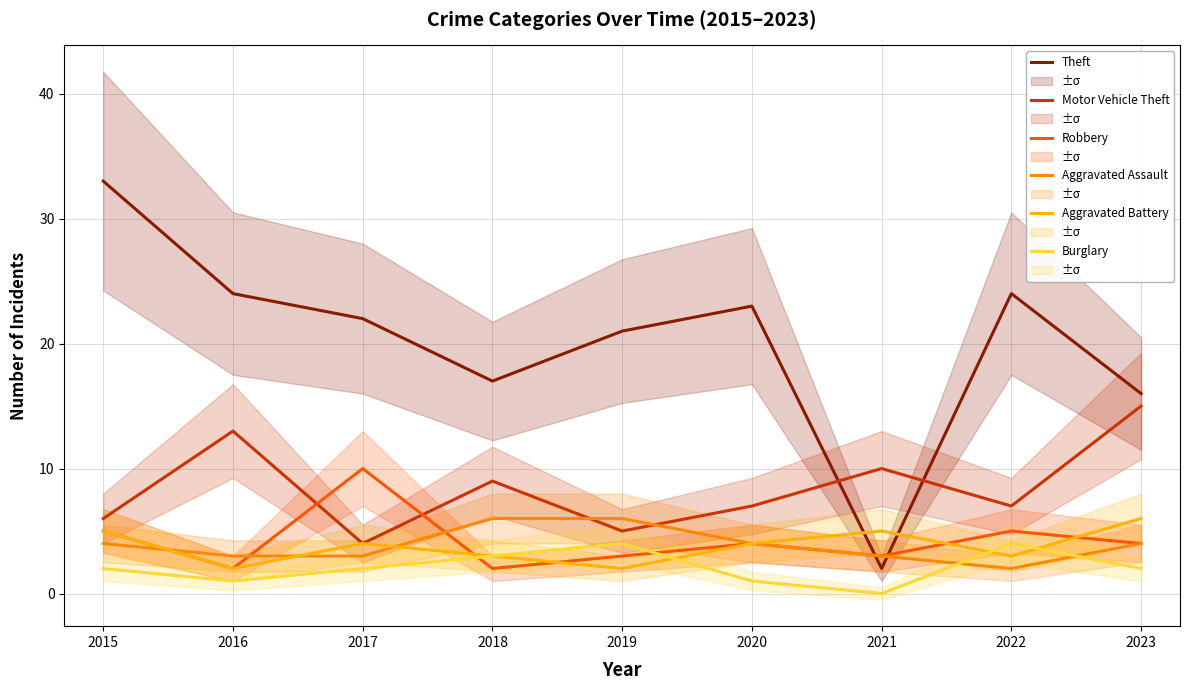

What is the spread (max minus min) of values at 2015?

31